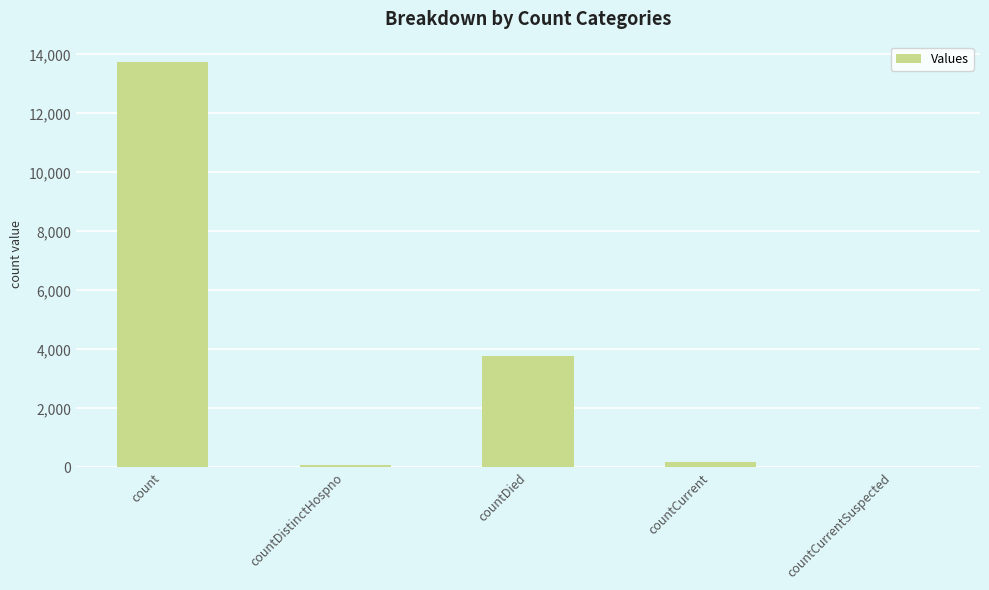

Between countDied and countCurrent, which is larger?

countDied